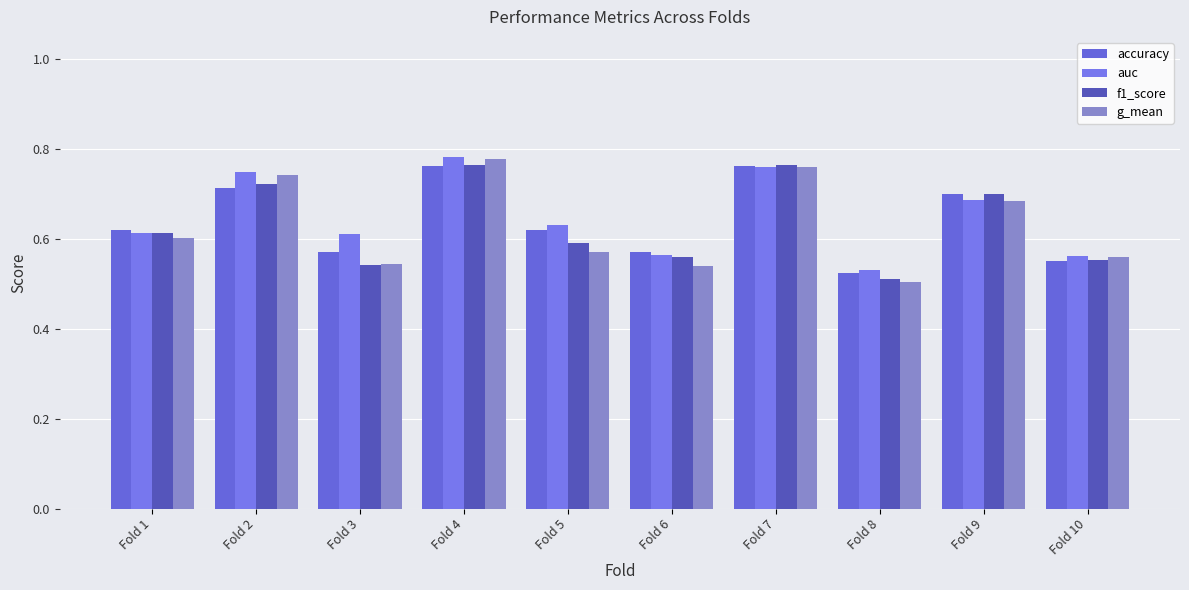

Which category has the highest value across all series?

Fold 4